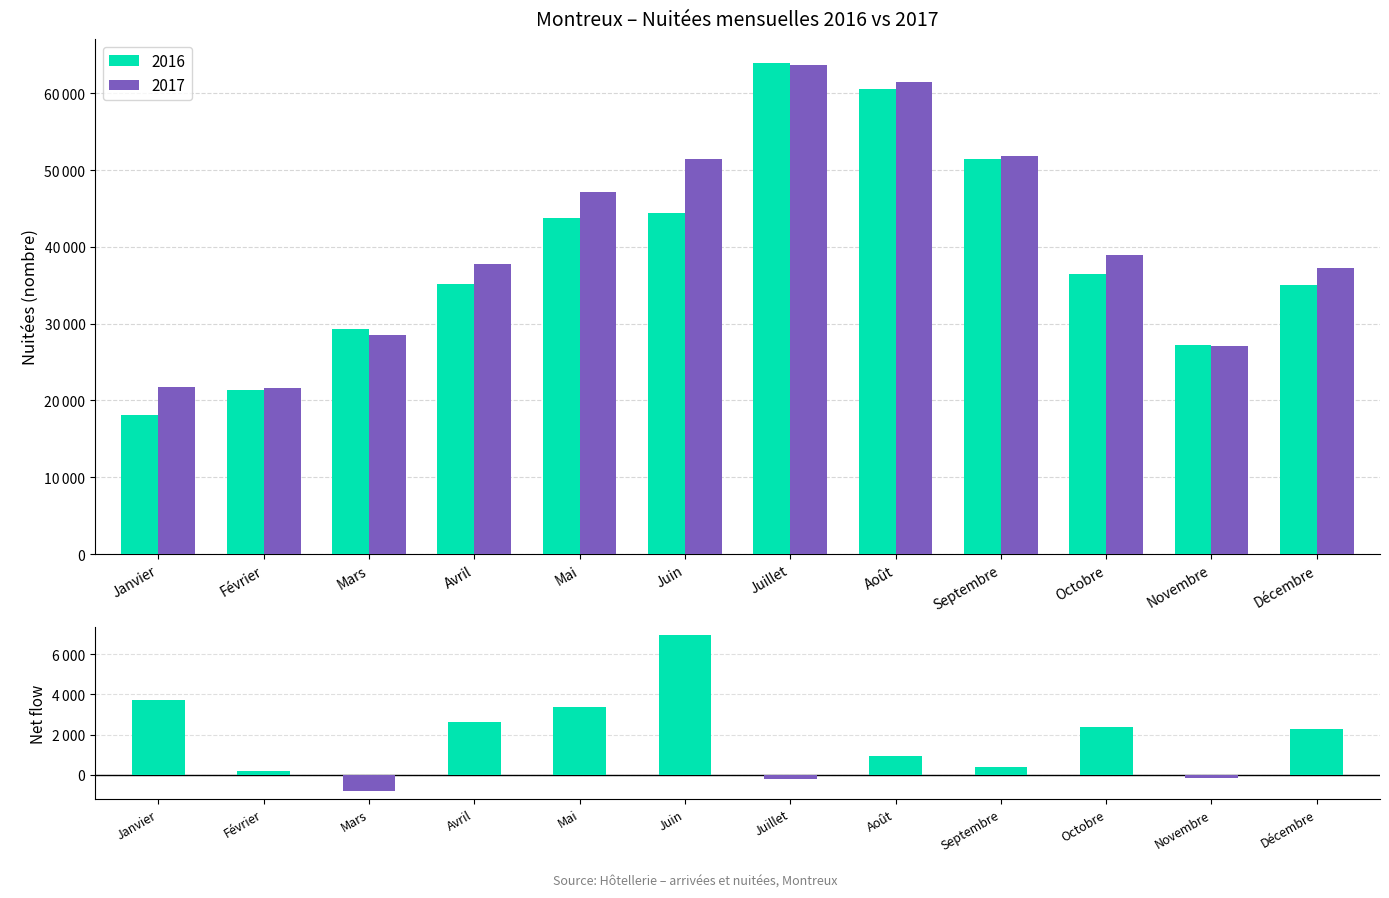

List the labels in order of value, smallest first.

Mars, Juillet, Novembre, Février, Septembre, Août, Décembre, Octobre, Avril, Mai, Janvier, Juin